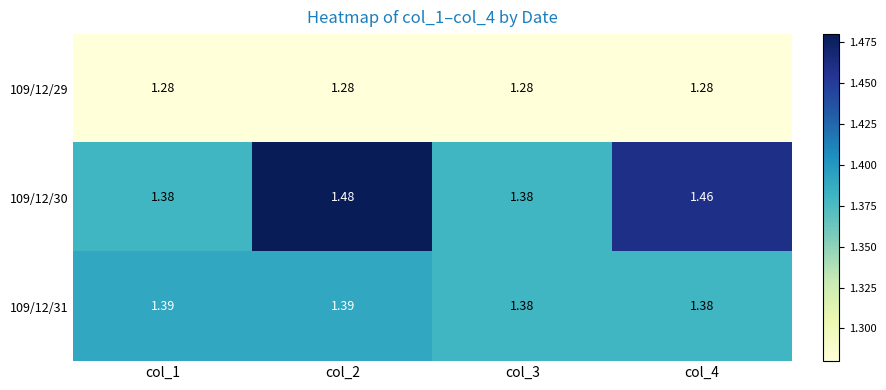

How many series are shown in this chart?

3